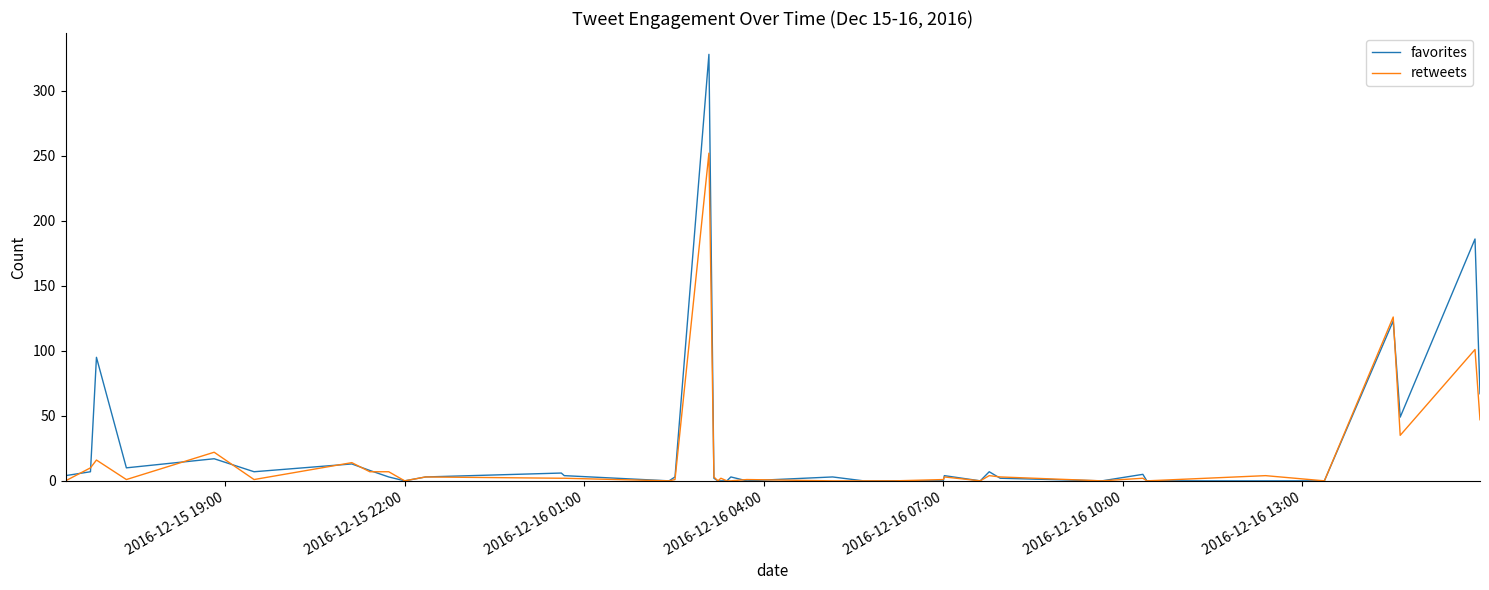

List the series in order of their peak value, lowest first.

retweets, favorites